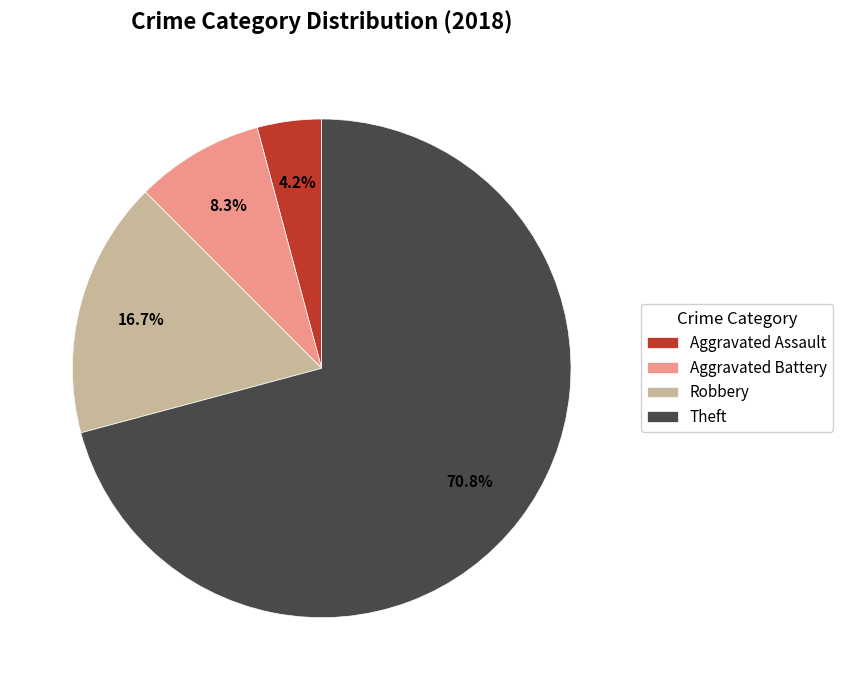

Between Aggravated Battery and Theft, which is larger?

Theft